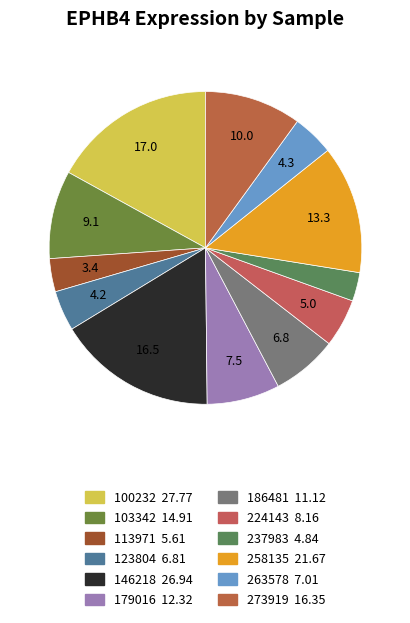

Does any single category account for the majority?

No